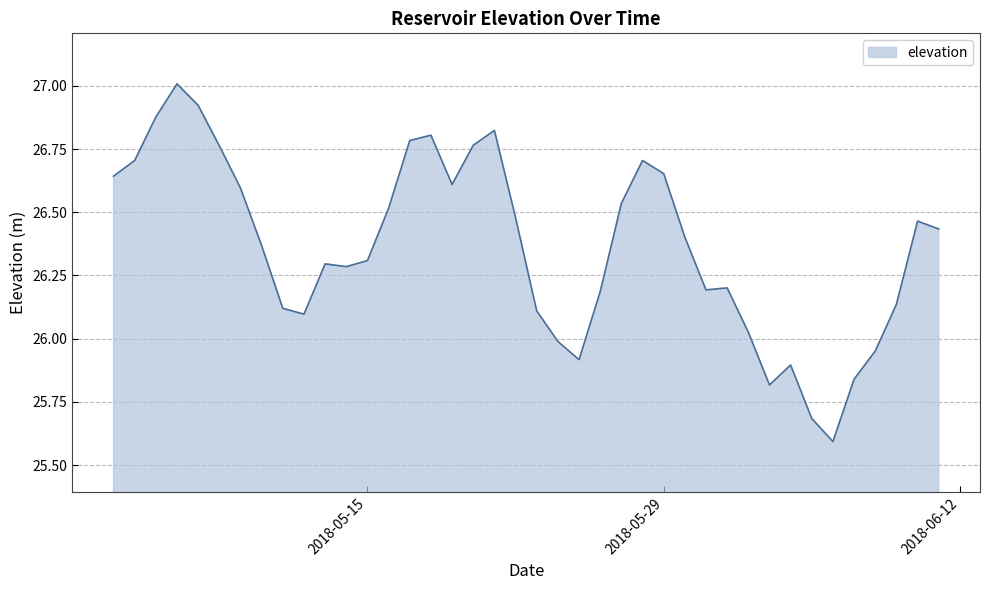

What is the smallest value displayed?

25.6